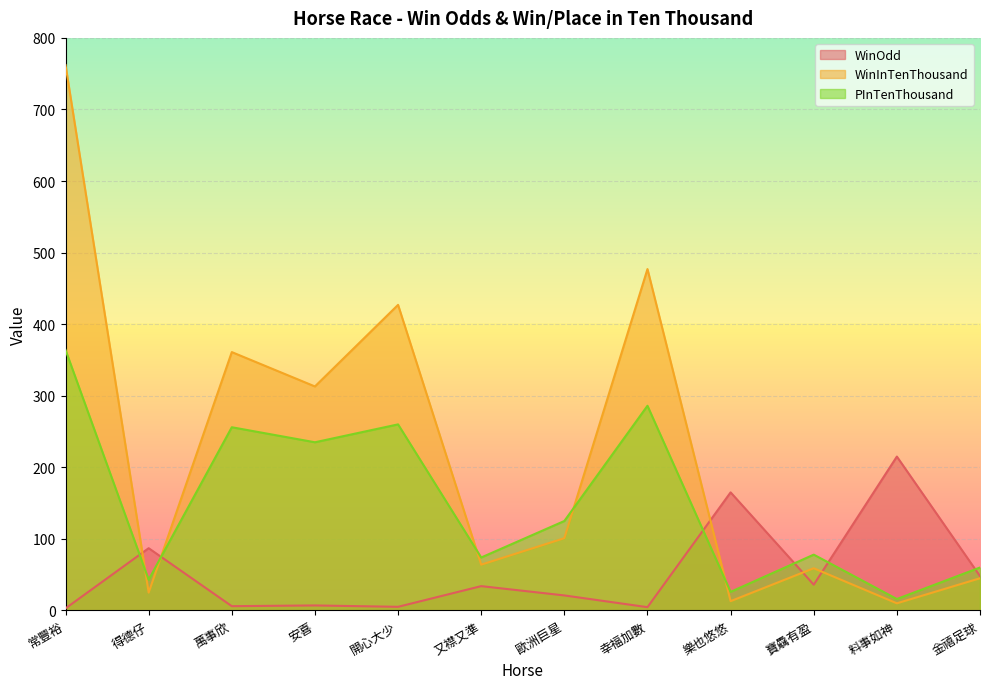

Reading left to right, transcribe all the data shown in this chart.

WinOdd: 2.9	87.0	6.0	7.0	5.1	34.0	21.0	4.6	165.0	36.0	215.0	48.0
WinInTenThousand: 762.0	25.0	361.0	313.0	427.0	64.0	101.0	477.0	13.0	59.0	10.0	45.0
PInTenThousand: 364.0	43.0	256.0	235.0	260.0	74.0	125.0	286.0	26.0	78.0	16.0	60.0